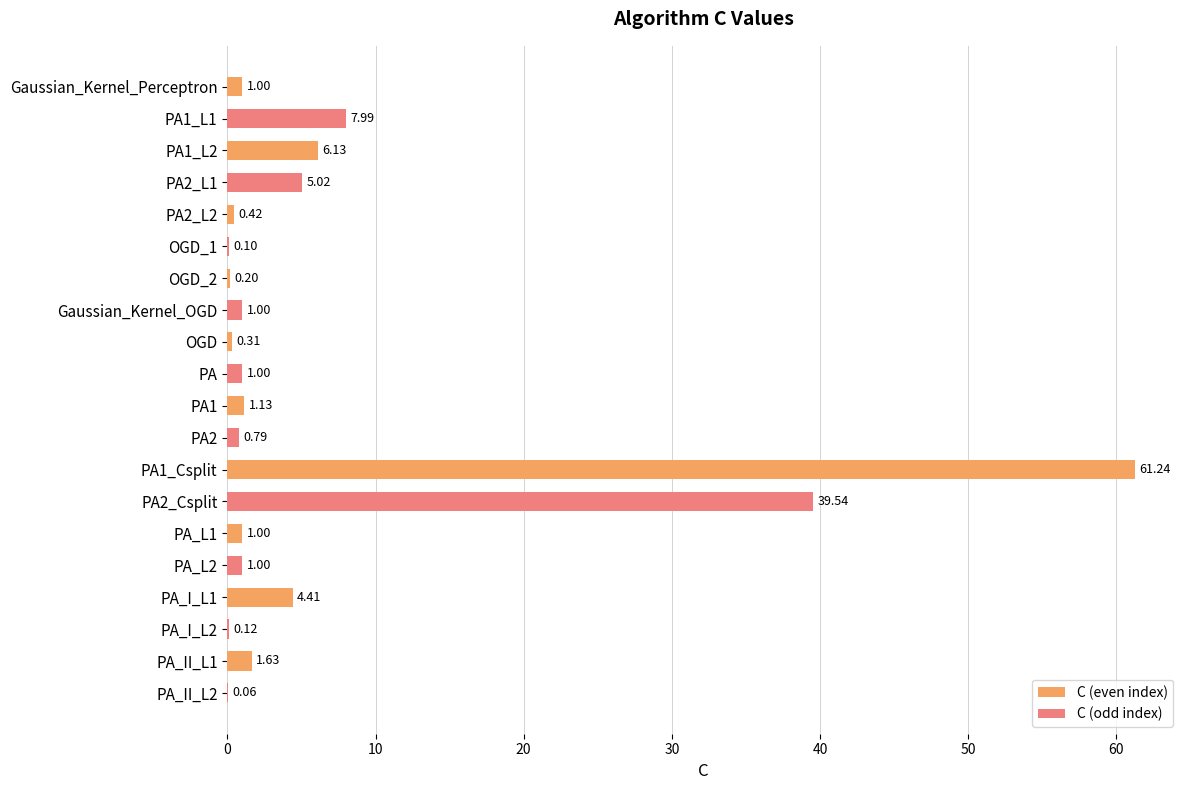

What is the sum of all C (odd index) values?

56.6